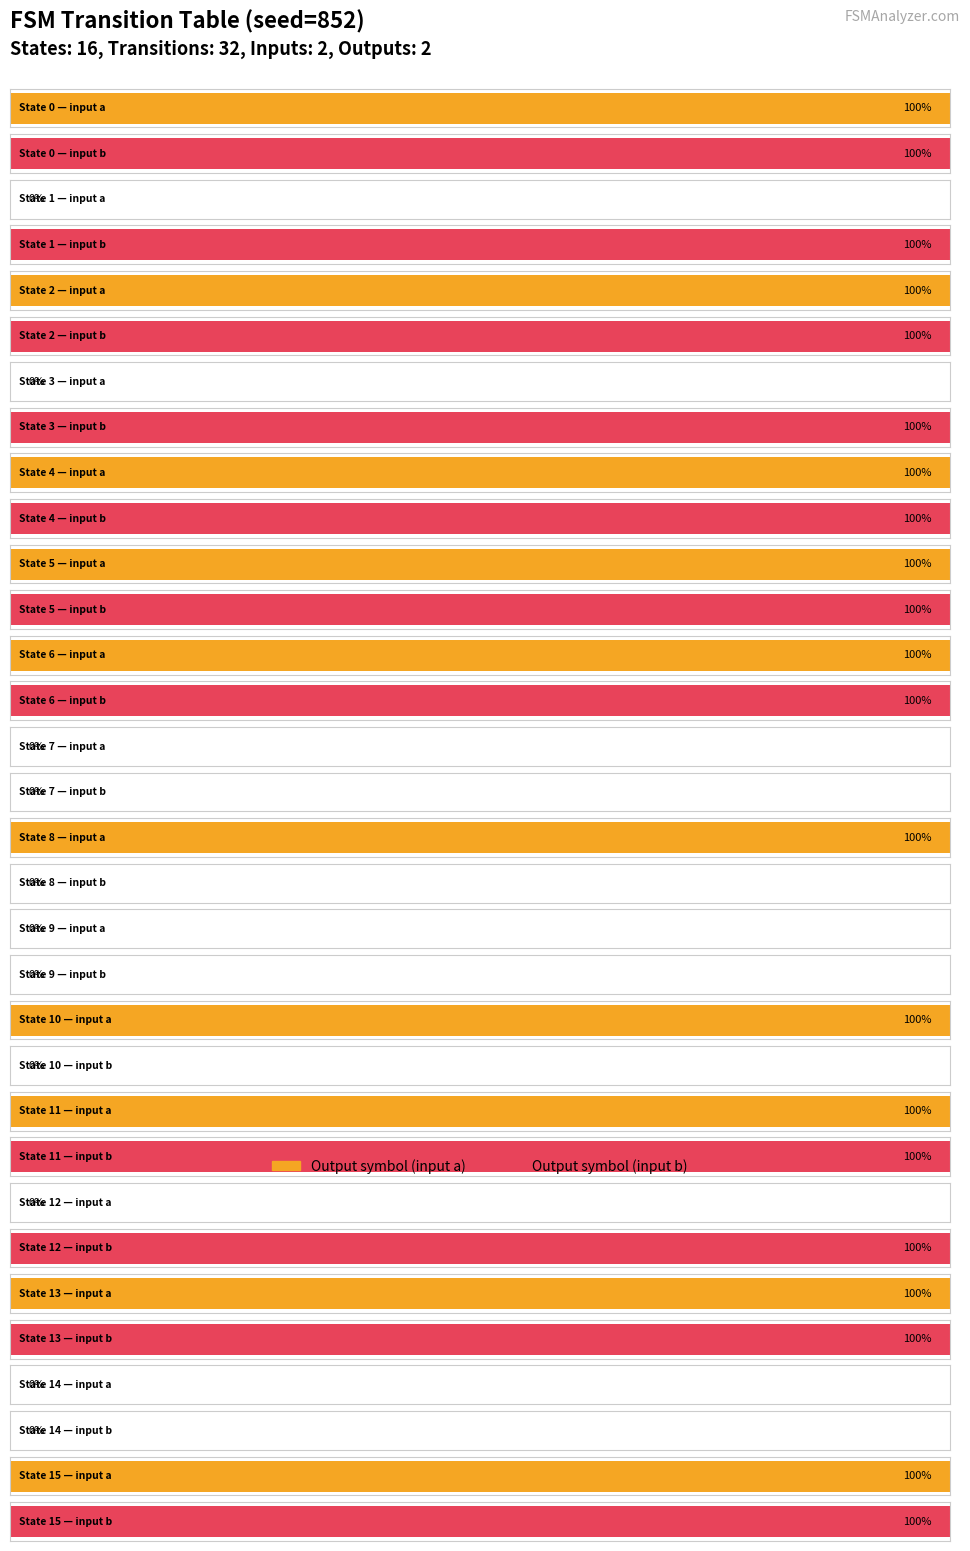

At which category is the sum across all series the highest?

State 0